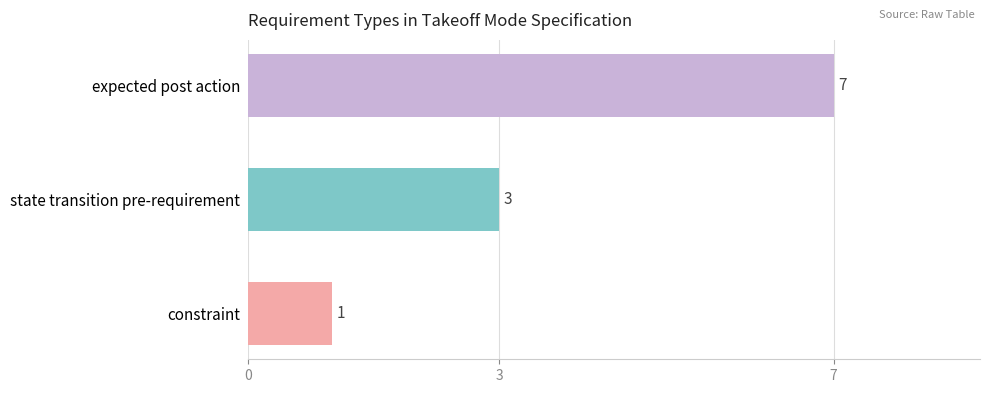

What is the sum of all values?

11